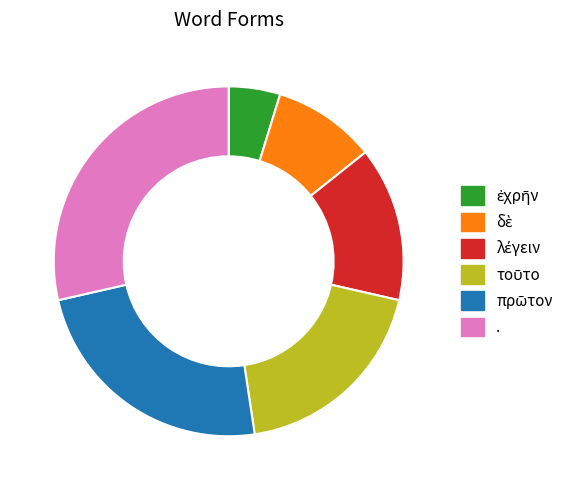

Count the number of slices in the pie.

6